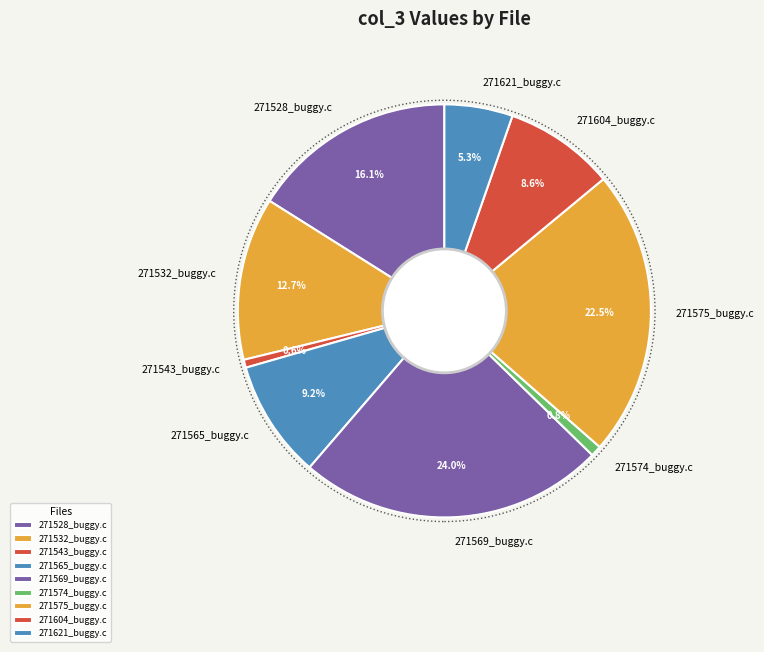

Is there a majority slice in this chart?

No